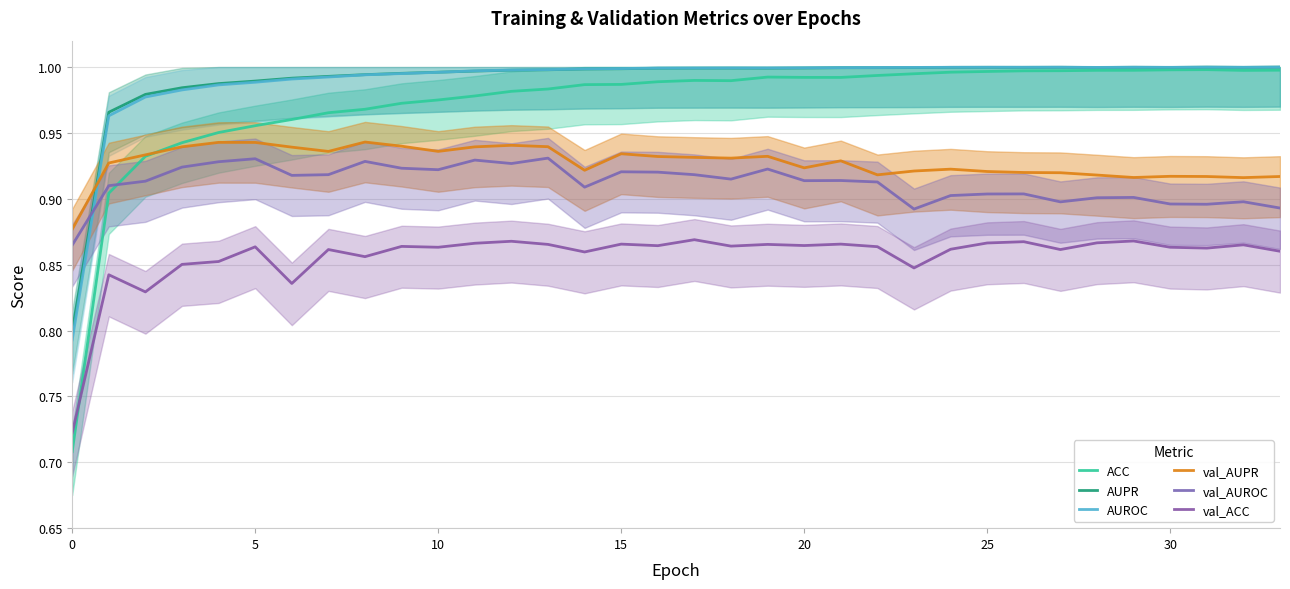

True or false: ACC and val_AUPR cross at least once.

True